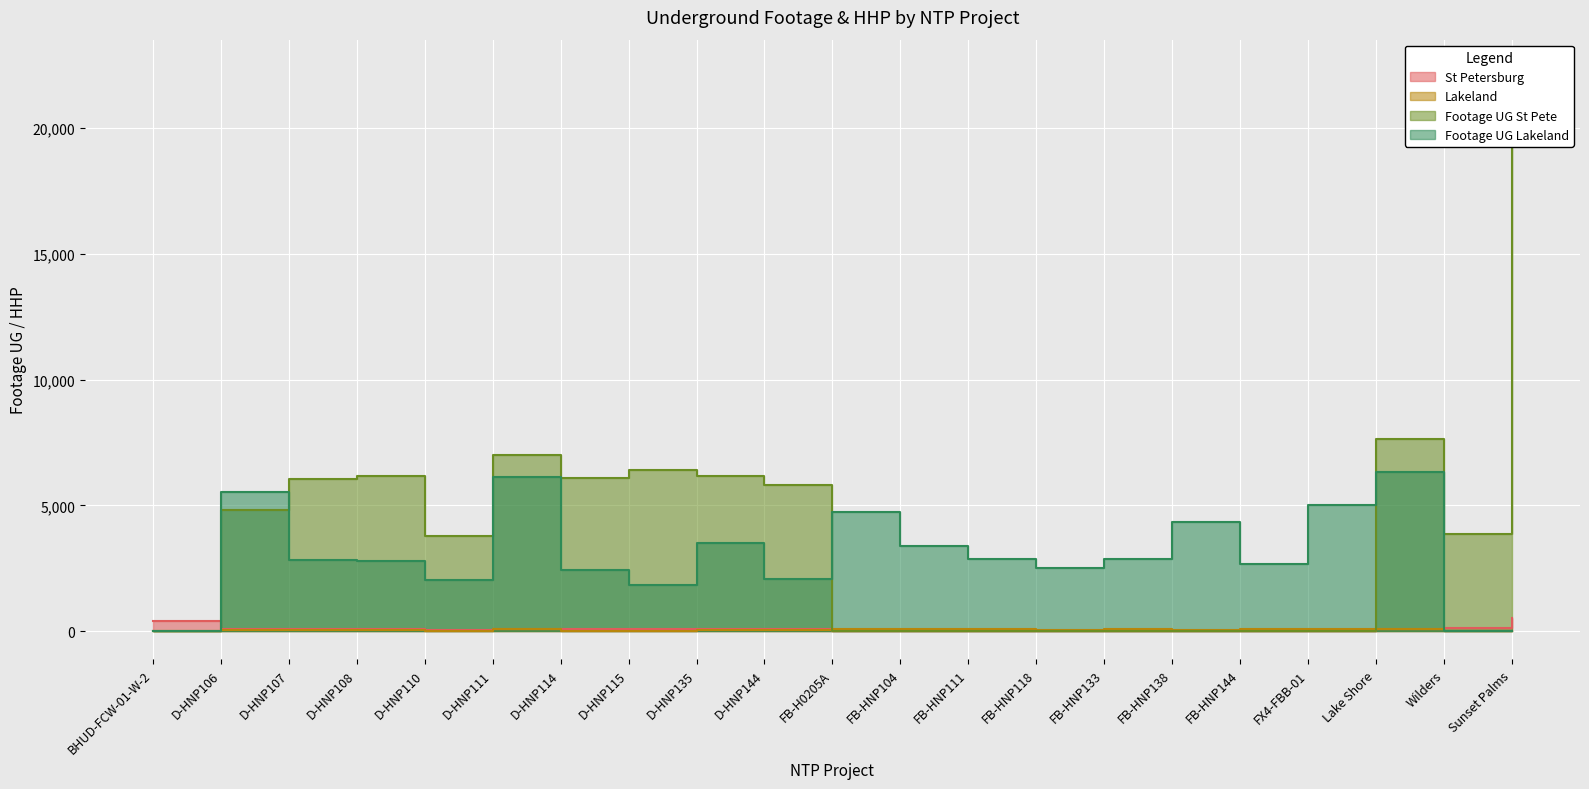

At which label does Footage UG St Pete first exceed 3853?

D-HNP106